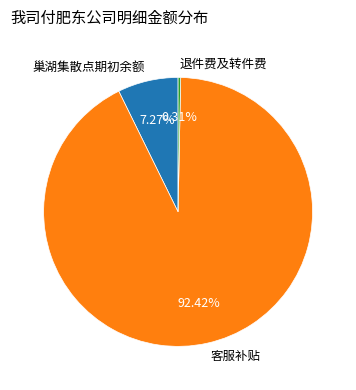

True or false: 退件费及转件费 accounts for 0% of the total.

True